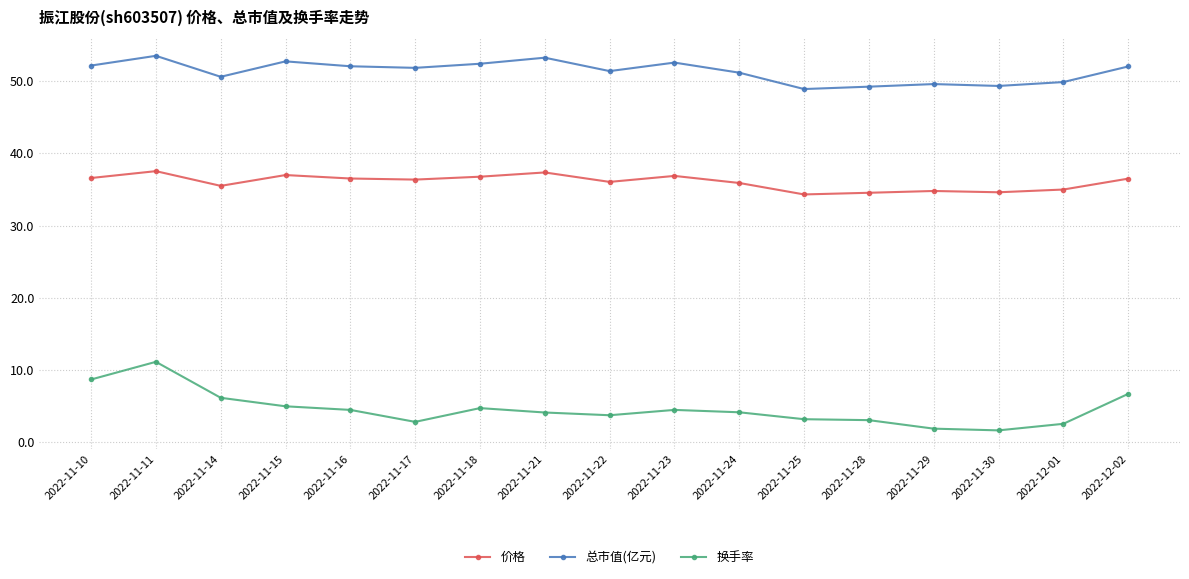

What is the maximum value for 总市值(亿元)?

53.5